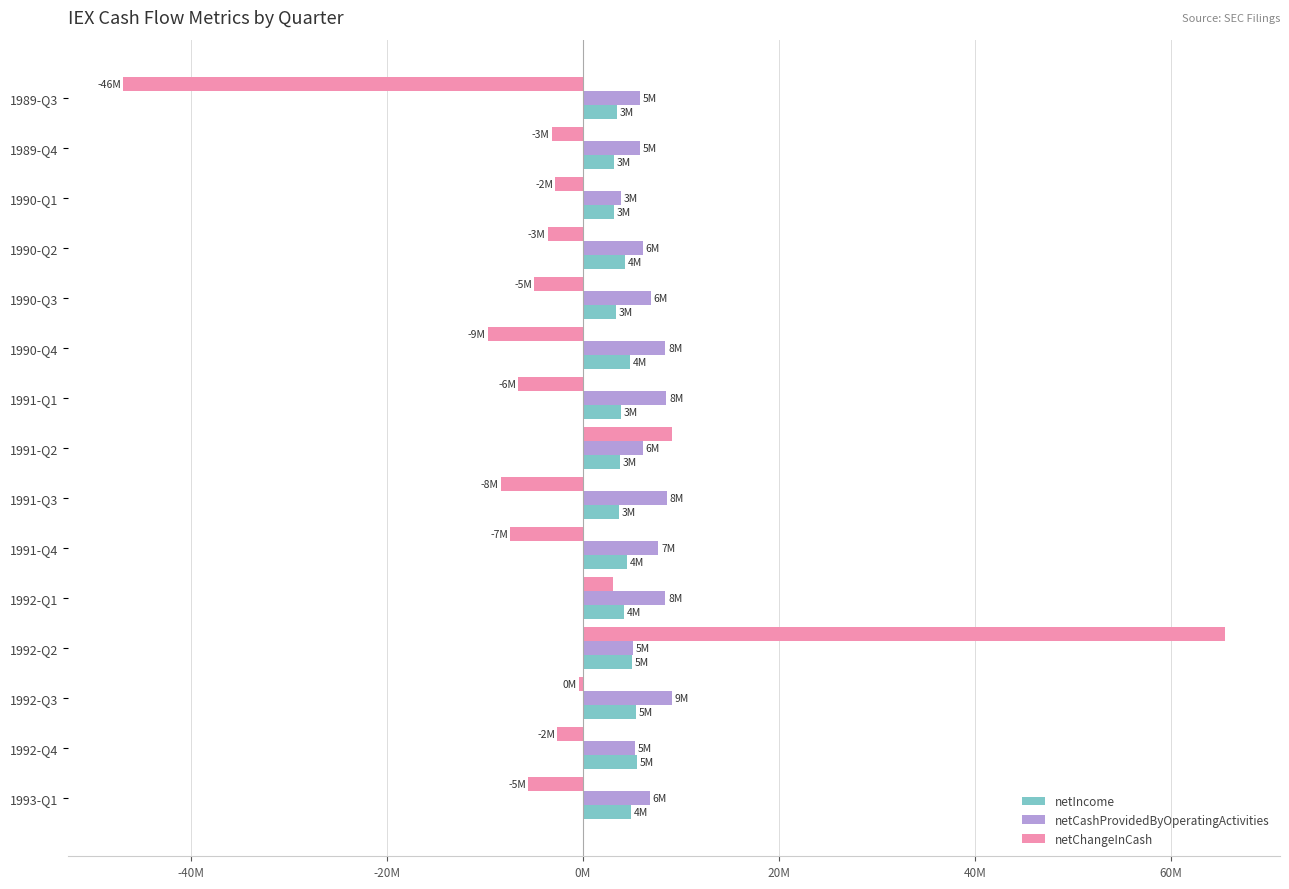

What are all the series names shown in the legend?

netIncome, netCashProvidedByOperatingActivities, netChangeInCash